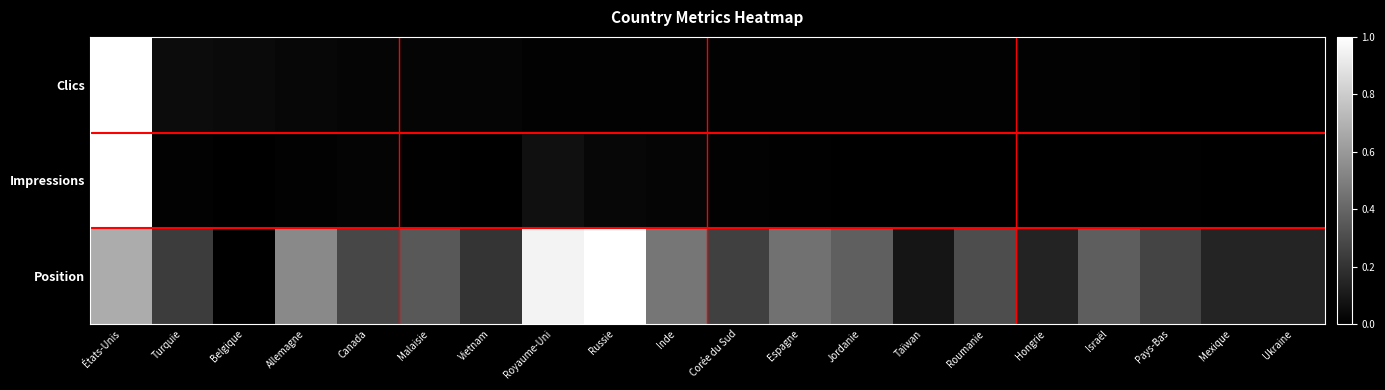

What is the spread (max minus min) of values at Canada?

0.3